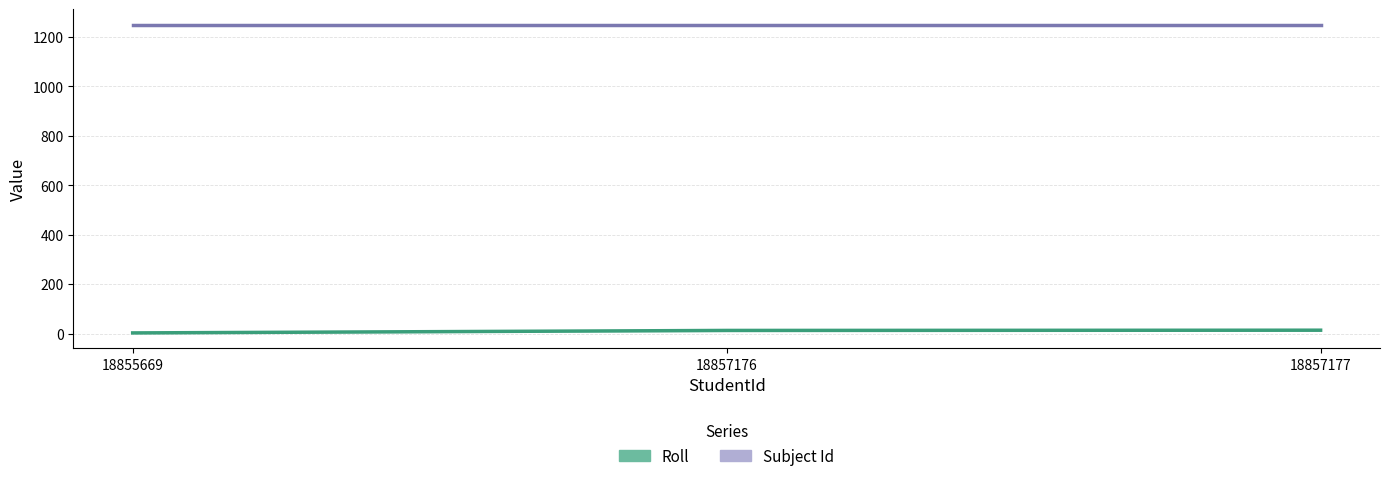

Approximately how many times larger is the value at 18857176 compared to 18857177?

0.9